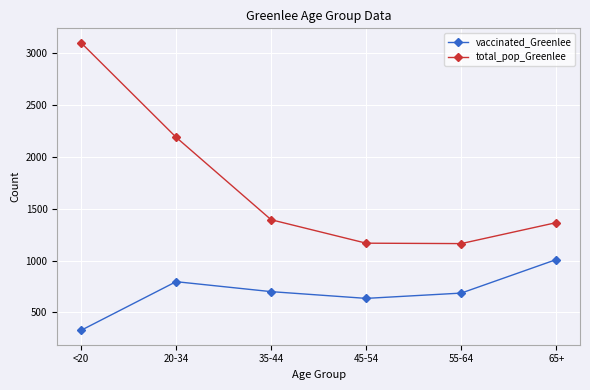

How many distinct data groups are displayed?

2